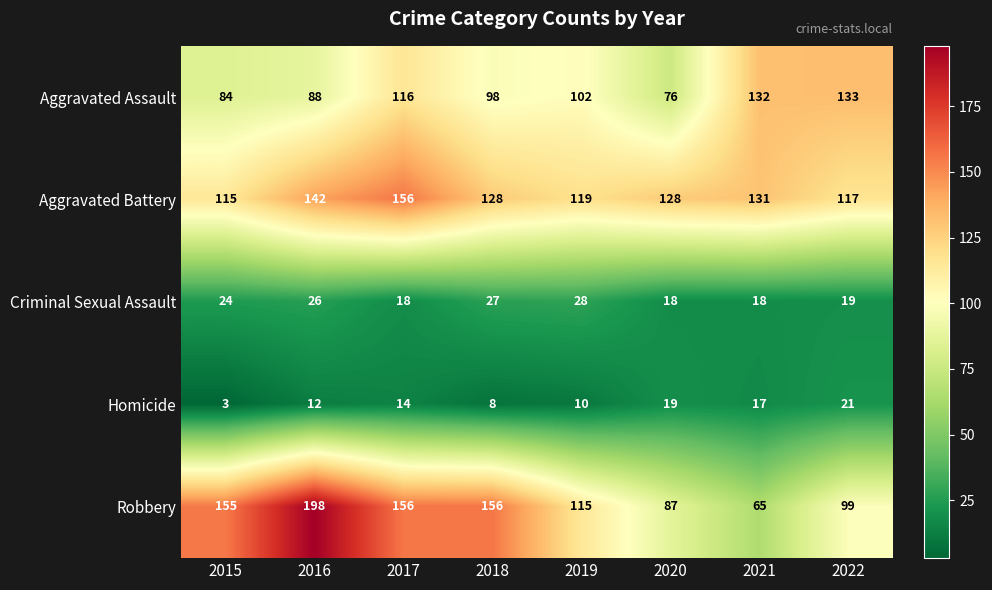

What value does the Robbery series have at 2022, to the nearest 5?

100